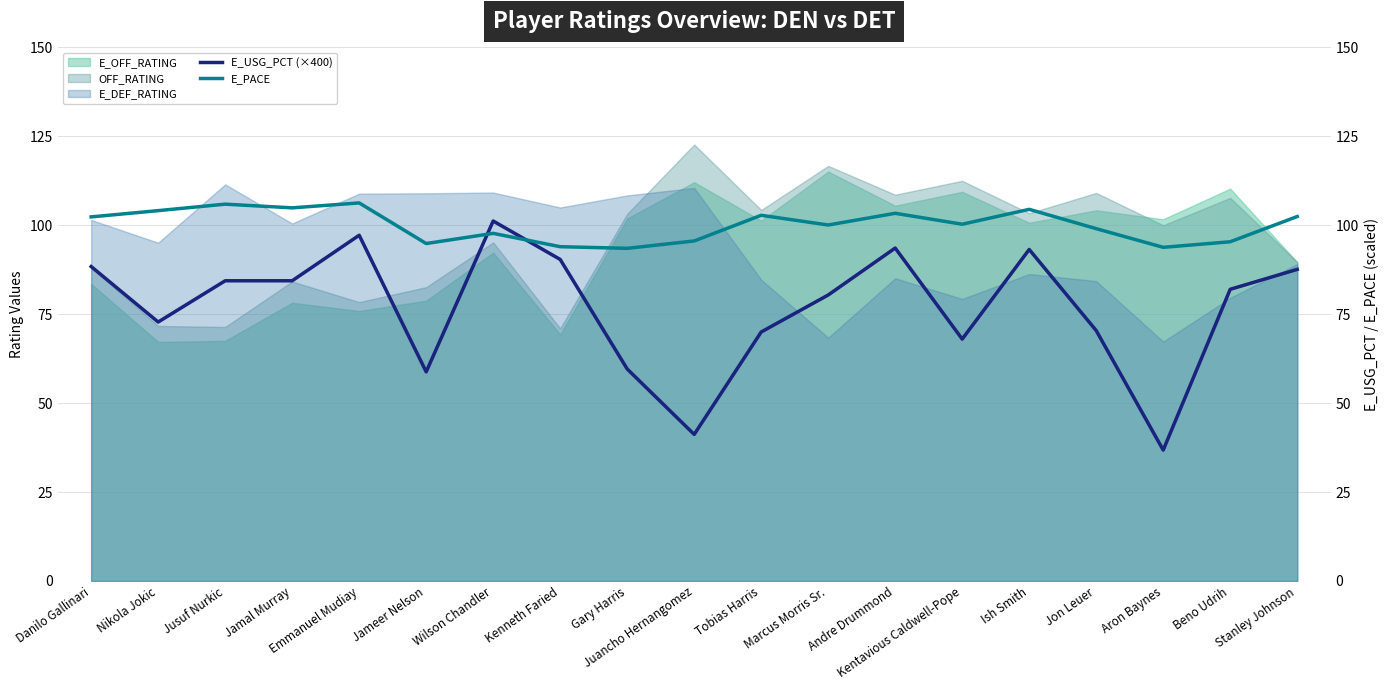

What is the highest value of the E_OFF_RATING series?

115.1